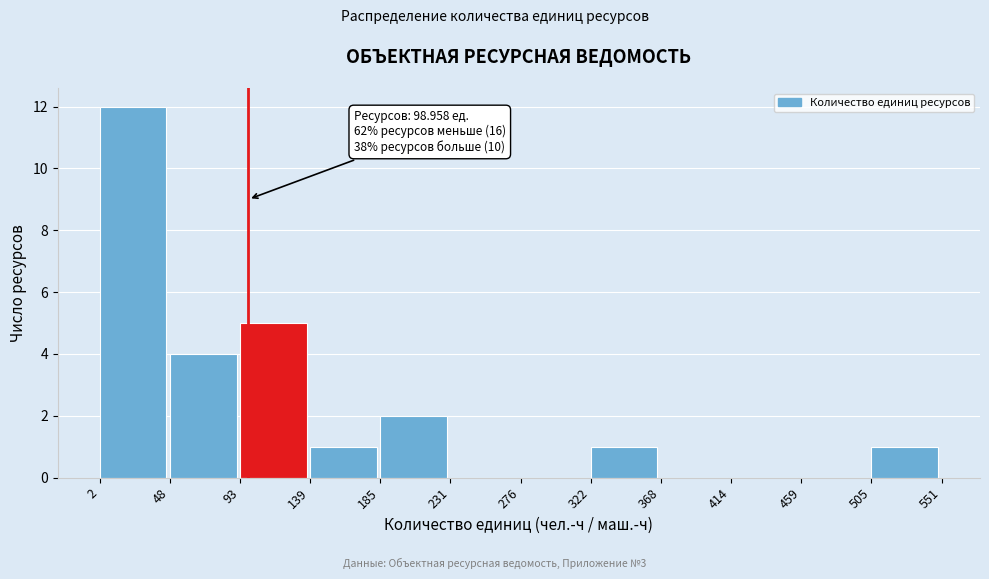

Which range on the x-axis has the tallest bar?

2 to 48